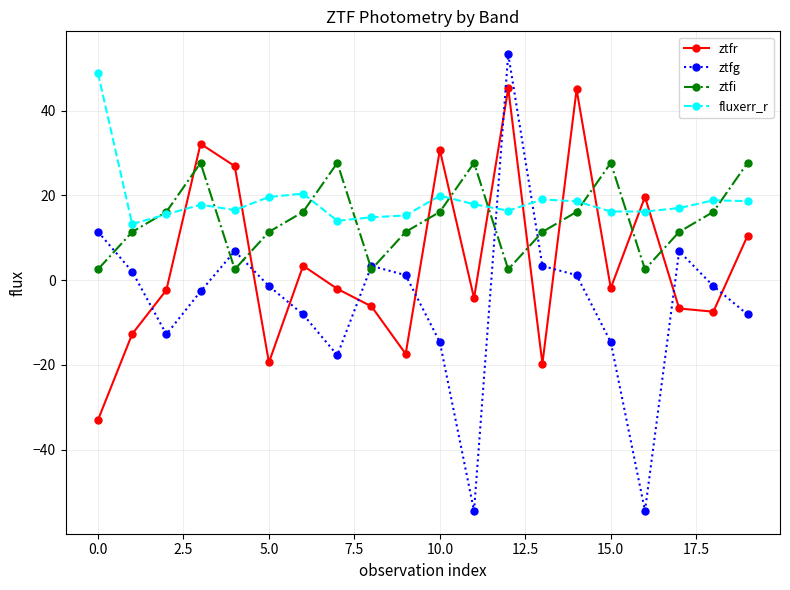

Which series has the widest spread of values?

ztfg